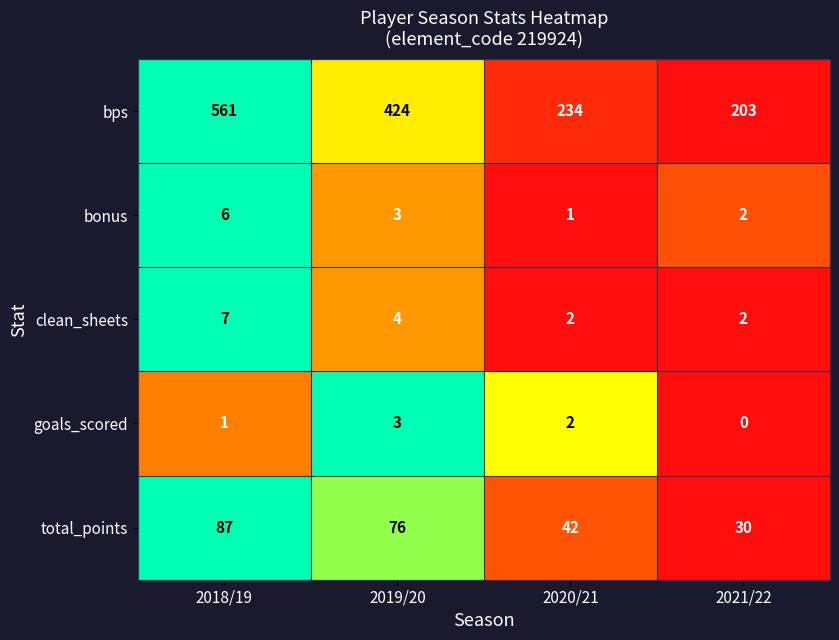

At which category is the sum across all series the highest?

2018/19